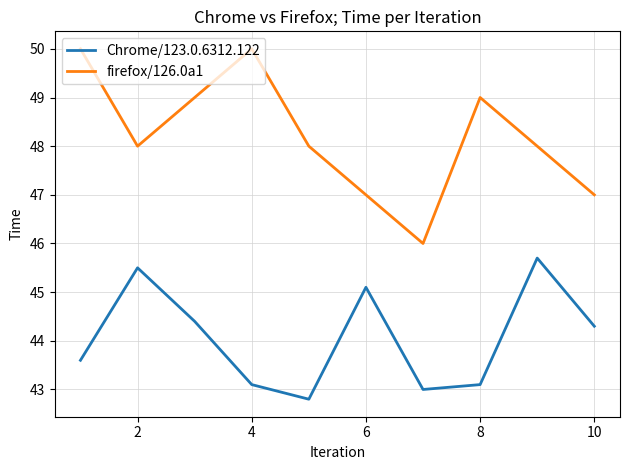

Reading left to right, list all the values displayed in this chart.

Chrome/123.0.6312.122: 43.6	45.5	44.4	43.1	42.8	45.1	43.0	43.1	45.7	44.3
firefox/126.0a1: 50.0	48.0	49.0	50.0	48.0	47.0	46.0	49.0	48.0	47.0